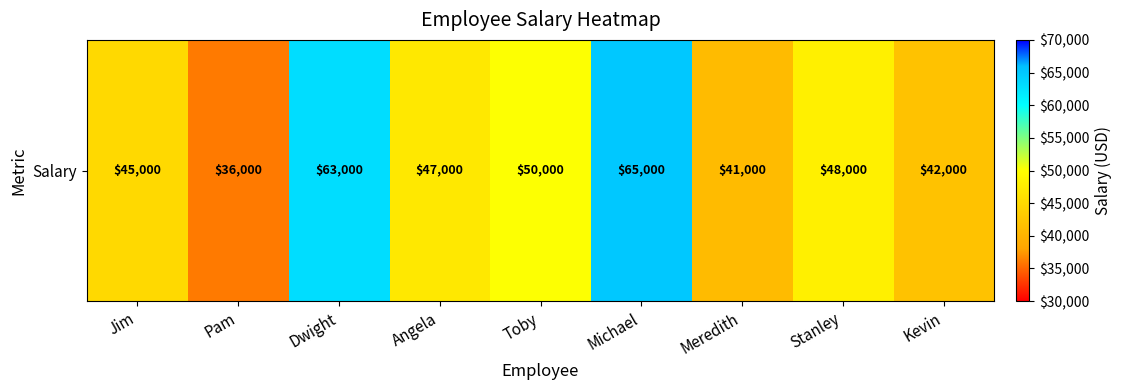

Rank the categories by value from lowest to highest.

Pam, Meredith, Kevin, Jim, Angela, Stanley, Toby, Dwight, Michael